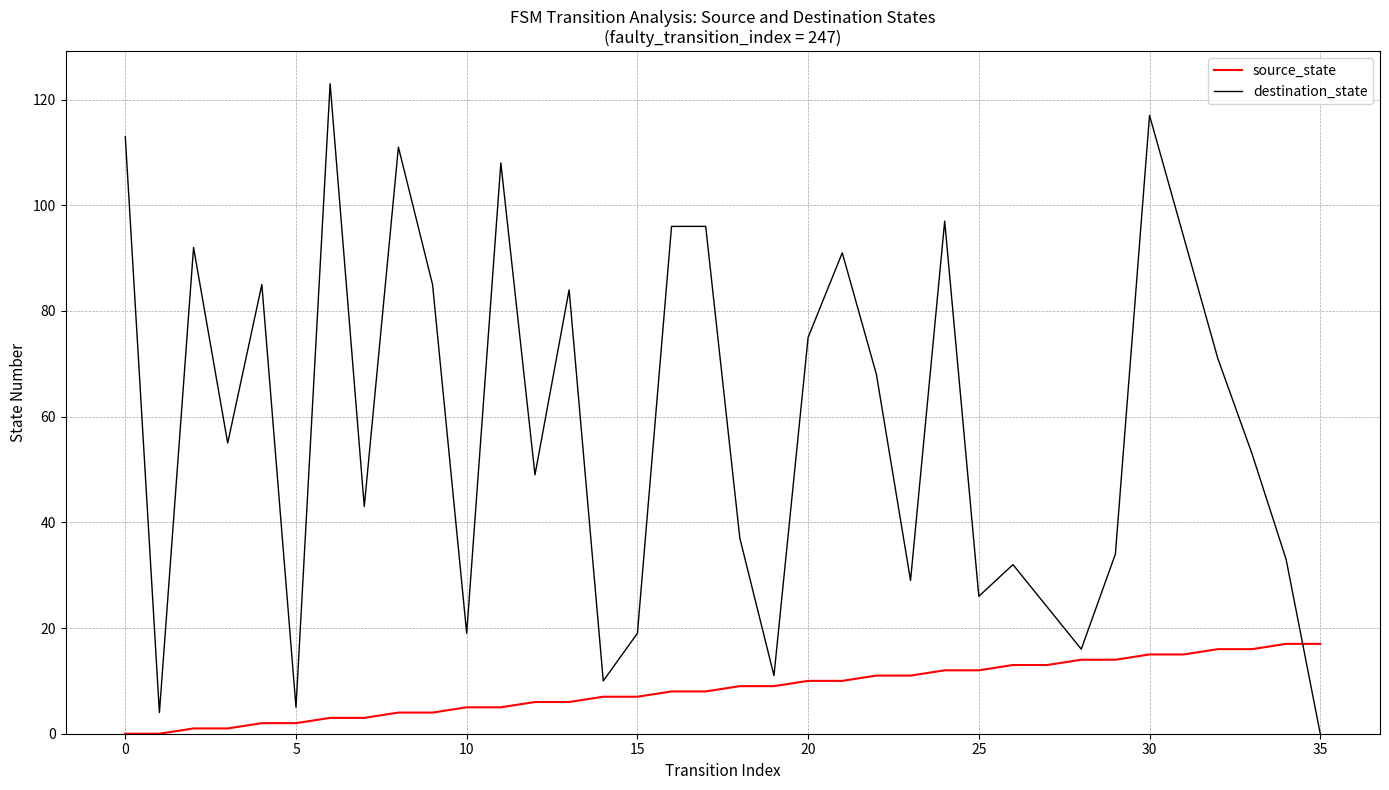

How many lines are shown in the chart?

2